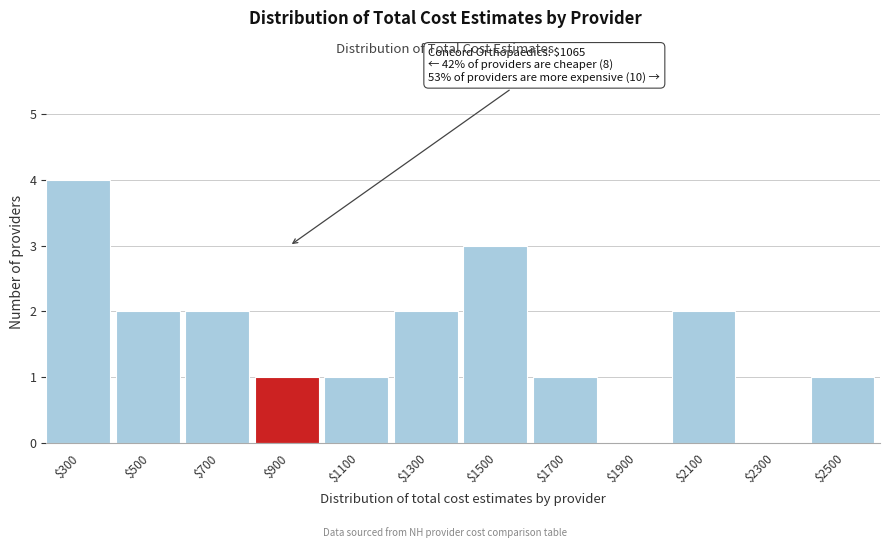

What is the sum of all values?

19